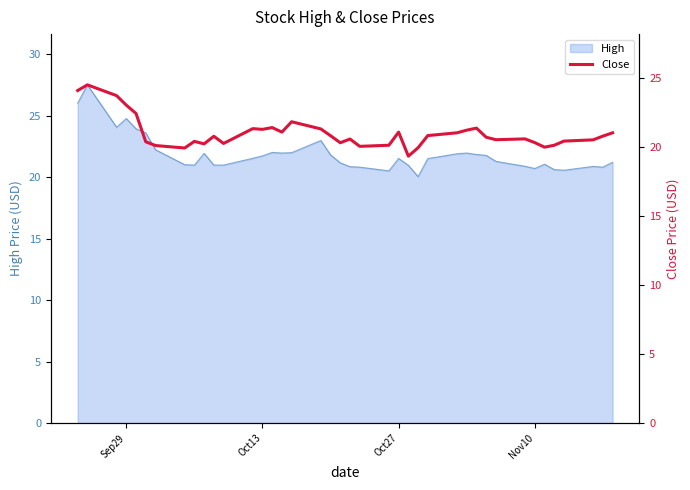

How many data points does each series have?

40